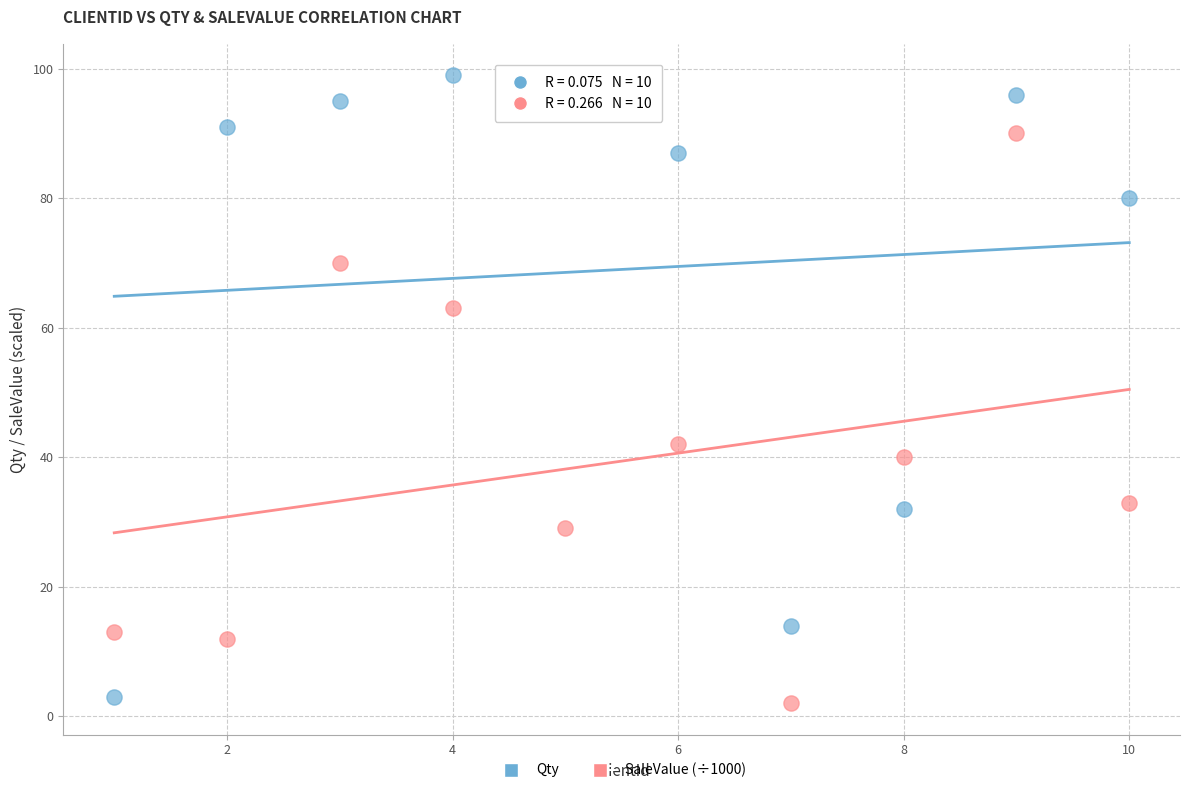

What is the X range (max minus min) for the scatter plot?

9